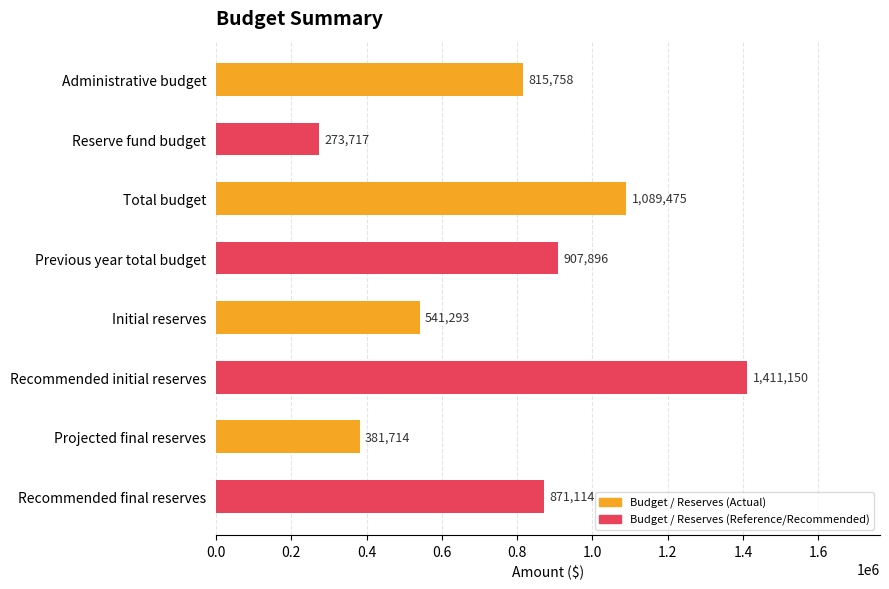

What is the difference between the maximum and minimum values?

1137432.8